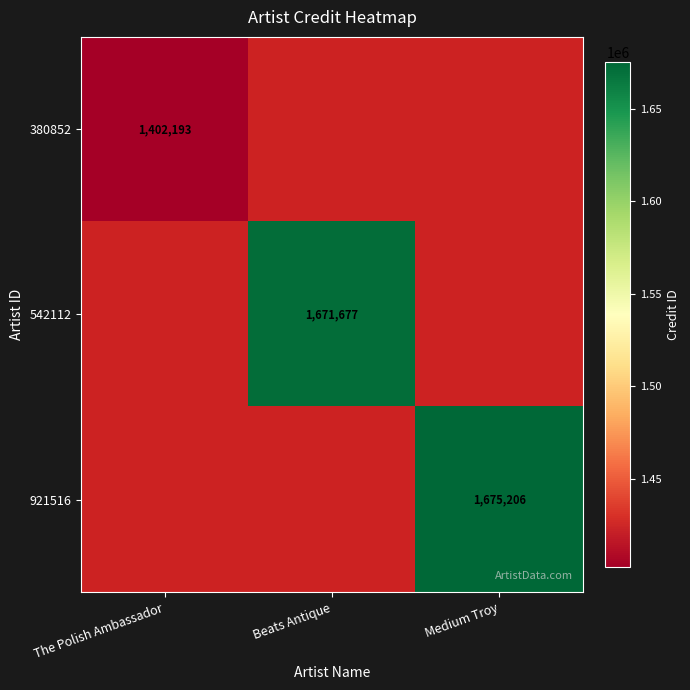

Is it true that 921516 equals 2222100.8 at Medium Troy?

False